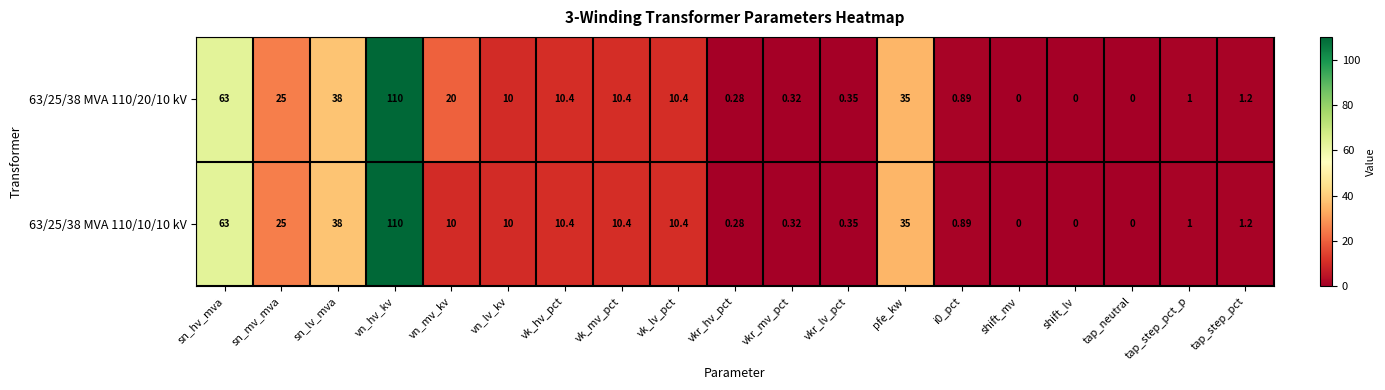

Is the value of 63/25/38 MVA 110/10/10 kV at vkr_hv_pct greater than the value of 63/25/38 MVA 110/20/10 kV at shift_lv?

Yes